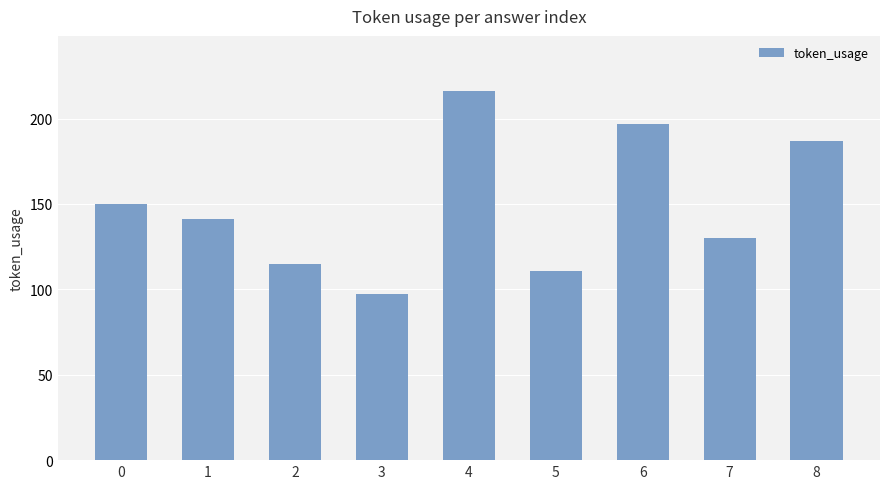

What is the value of the 2nd bar from the left?

141